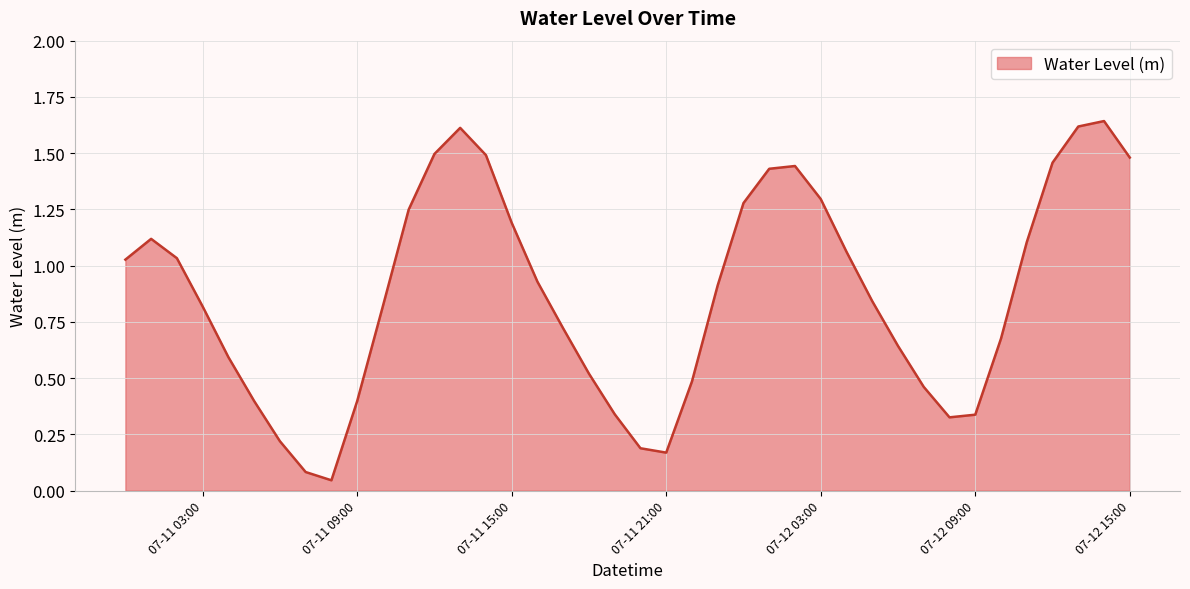

At which category does the data reach its first local valley?

2024-07-11 08:00:00